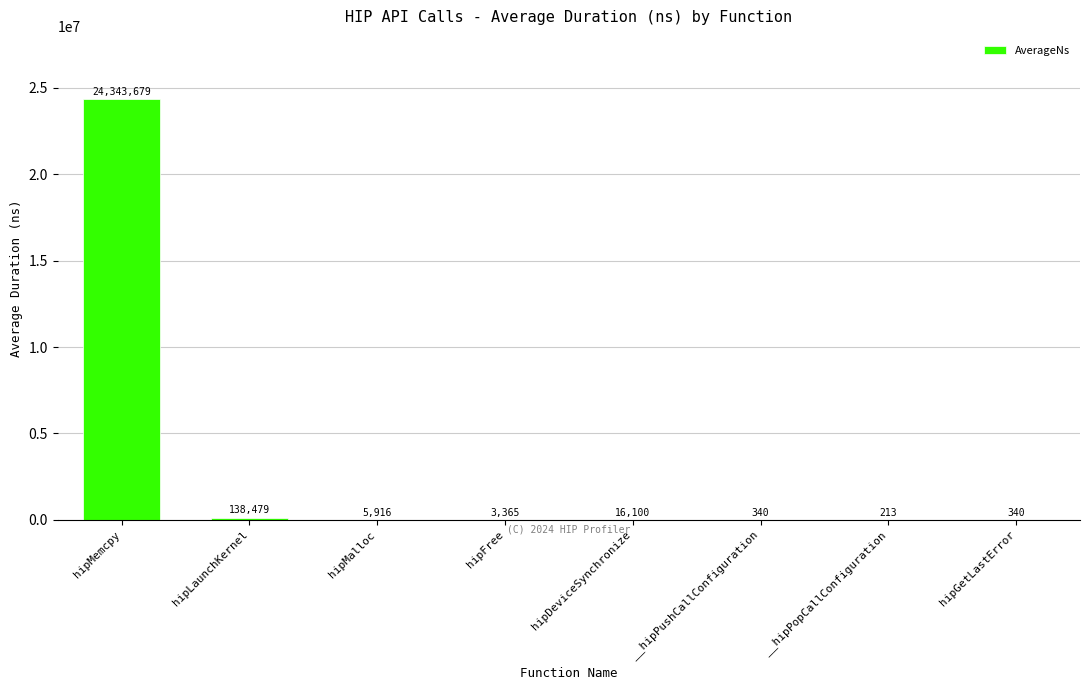

How many distinct data groups are displayed?

1